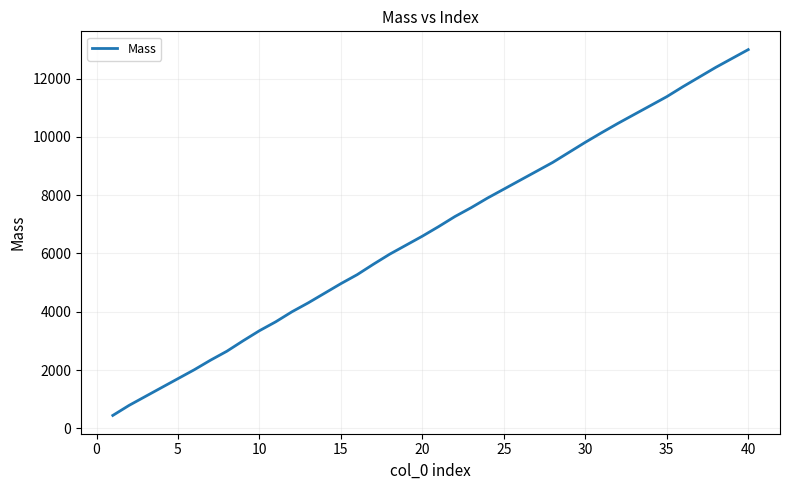

What is the smallest value displayed?

443.0